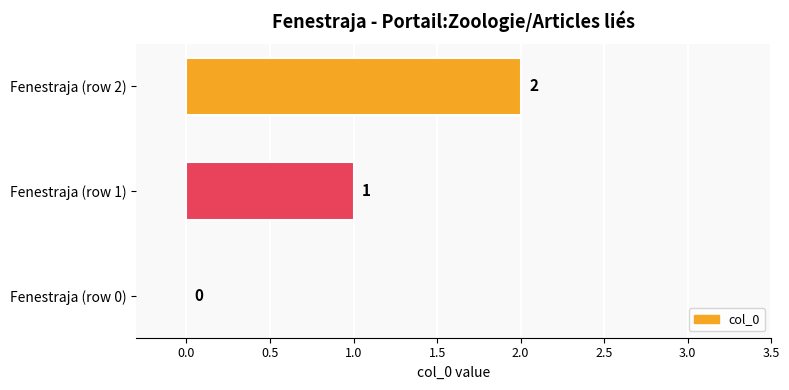

At which label is the value closest to 1?

Fenestraja (row 1)